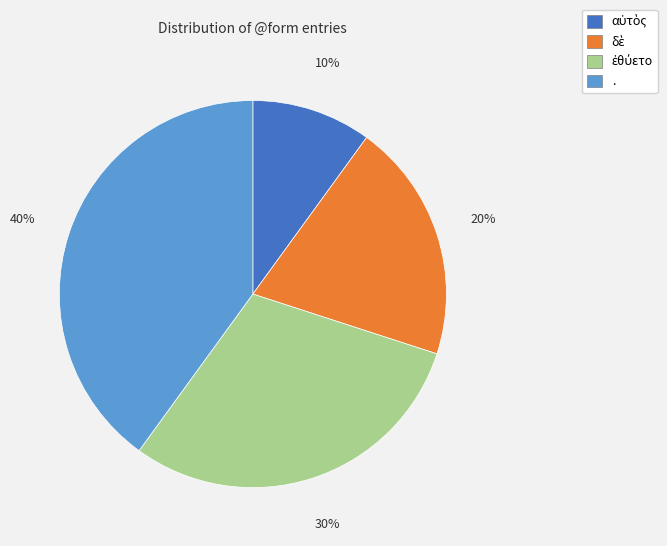

Is there a majority slice in this chart?

No